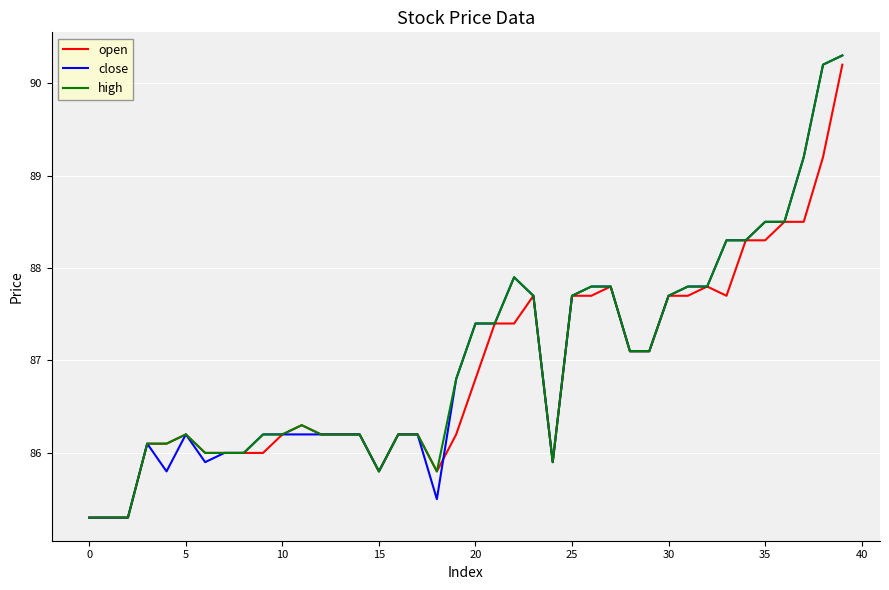

What is the smallest value displayed?

85.3